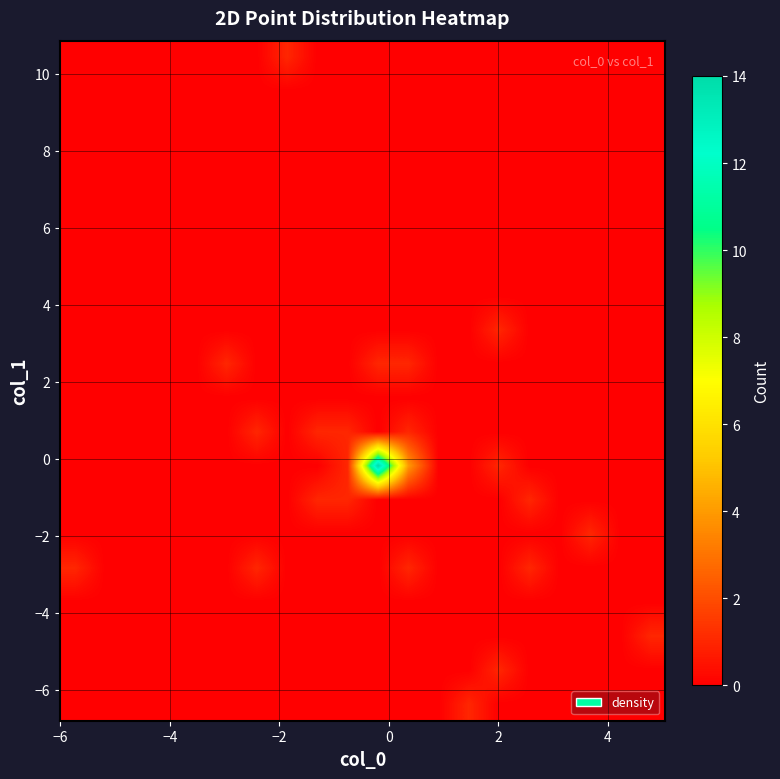

At how many categories does at least one series exceed 7?

1